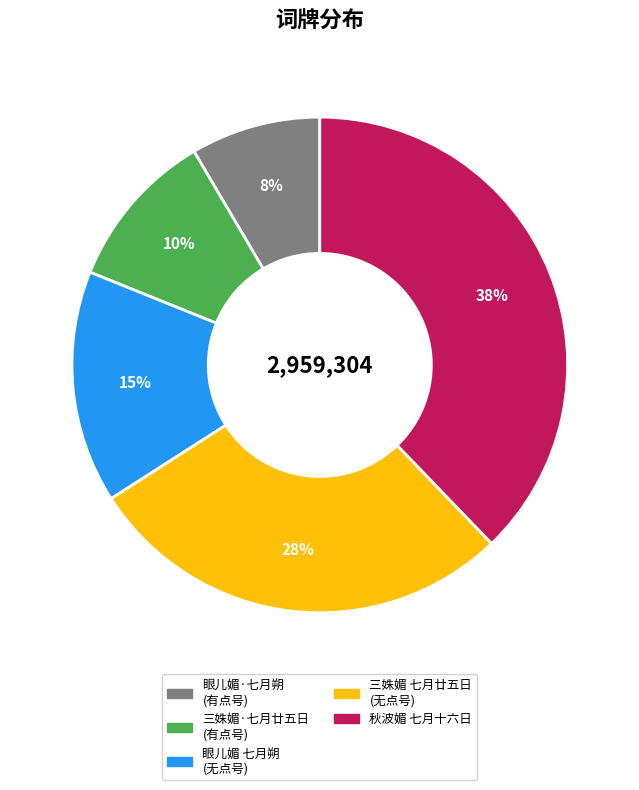

Does any single category account for the majority?

No